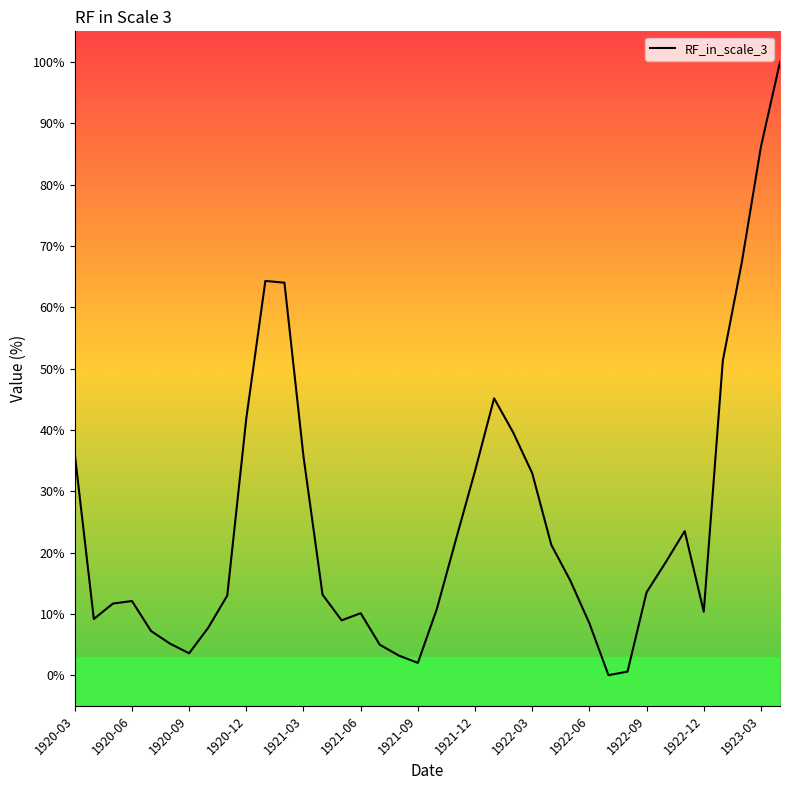

What is the difference between the maximum and minimum values?

100.0